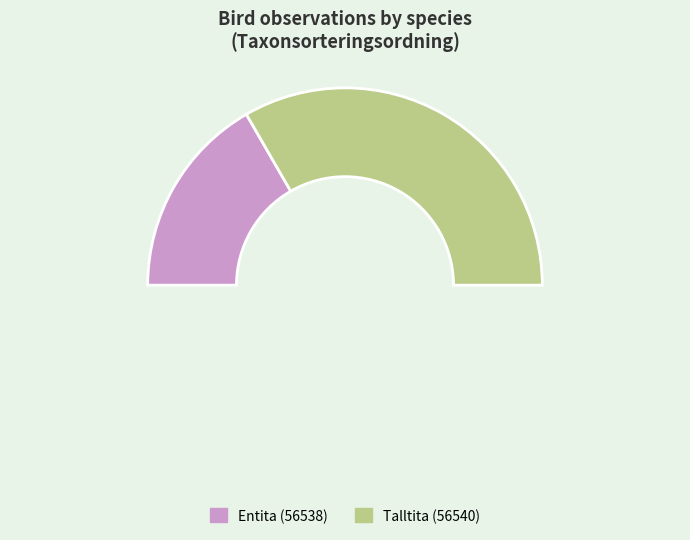

To the nearest percent, what is the difference between the Talltita (56540) and Entita (56538) slice percentages?

33%